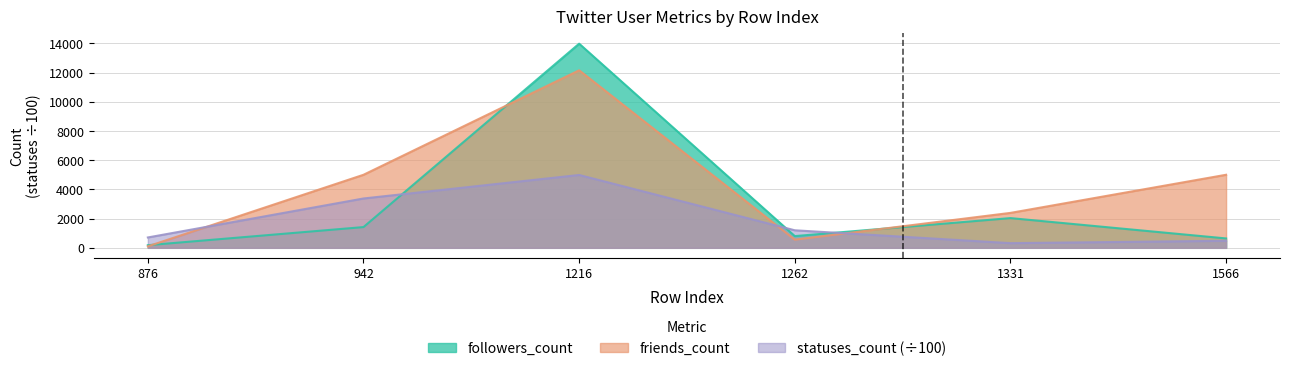

What is the difference between the maximum and second lowest values in the followers_count series?

13331.0